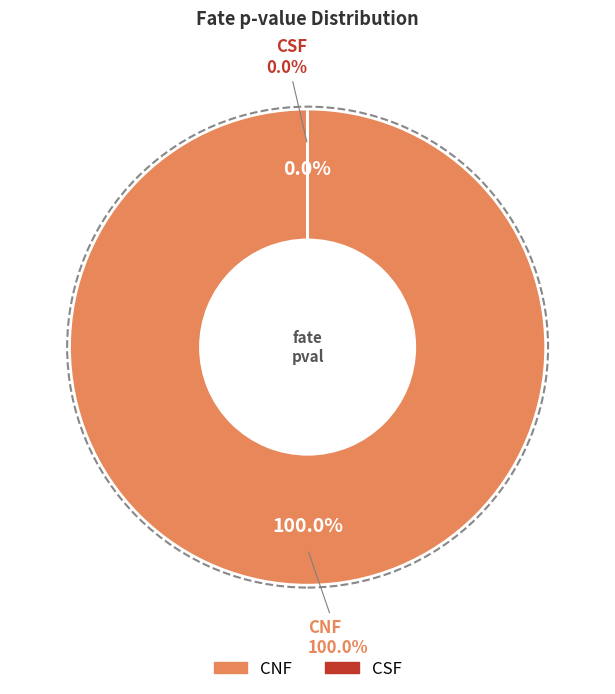

How many slices are in this pie chart?

2